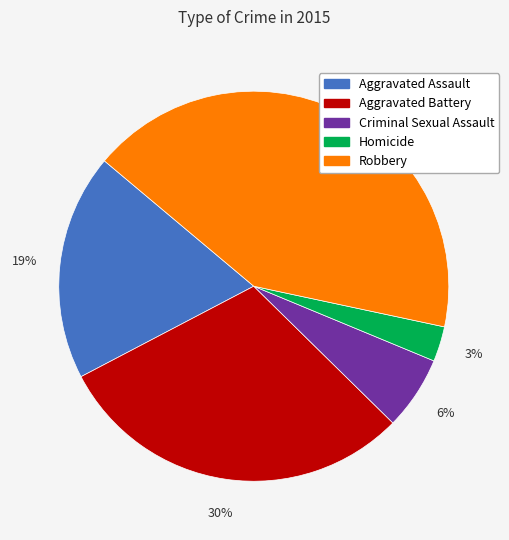

Which category has the smallest portion of the pie?

Homicide